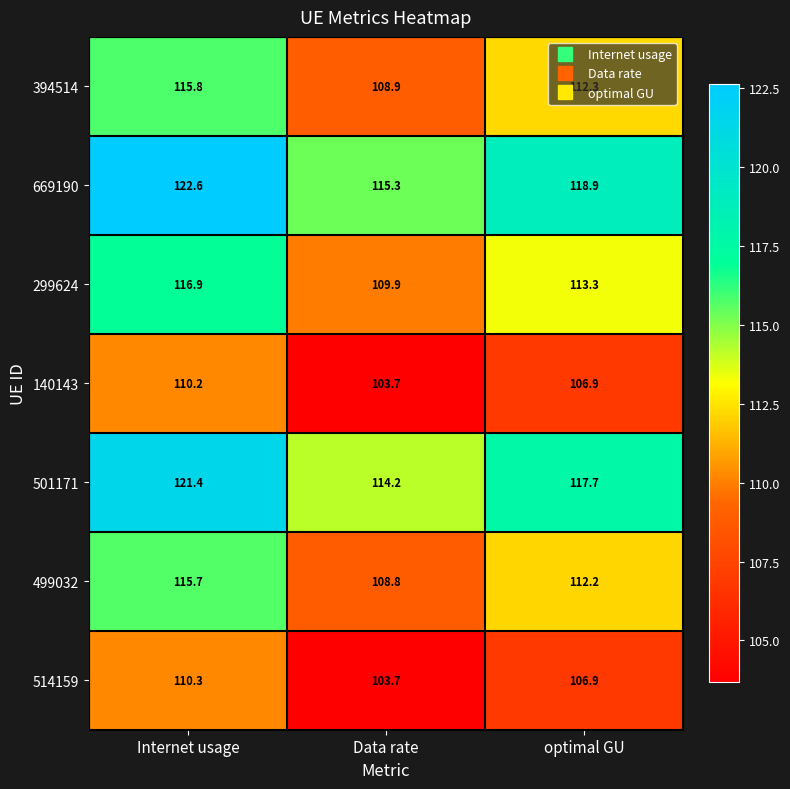

The value of 394514 at optimal GU is 112.3. True or false?

True